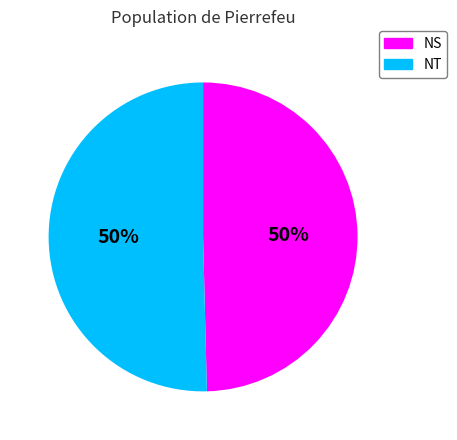

To the nearest percent, what is the combined percentage of NT and NS?

100%